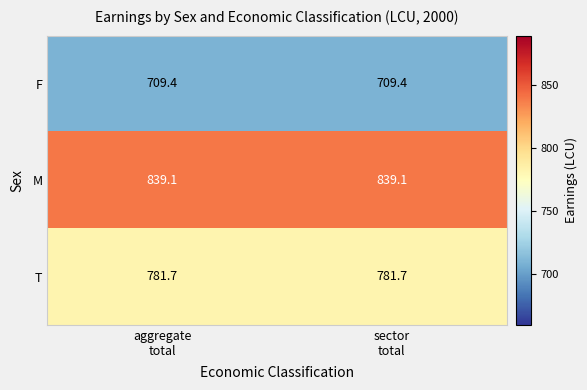

What is the total value across all series at sector
total?

2330.2